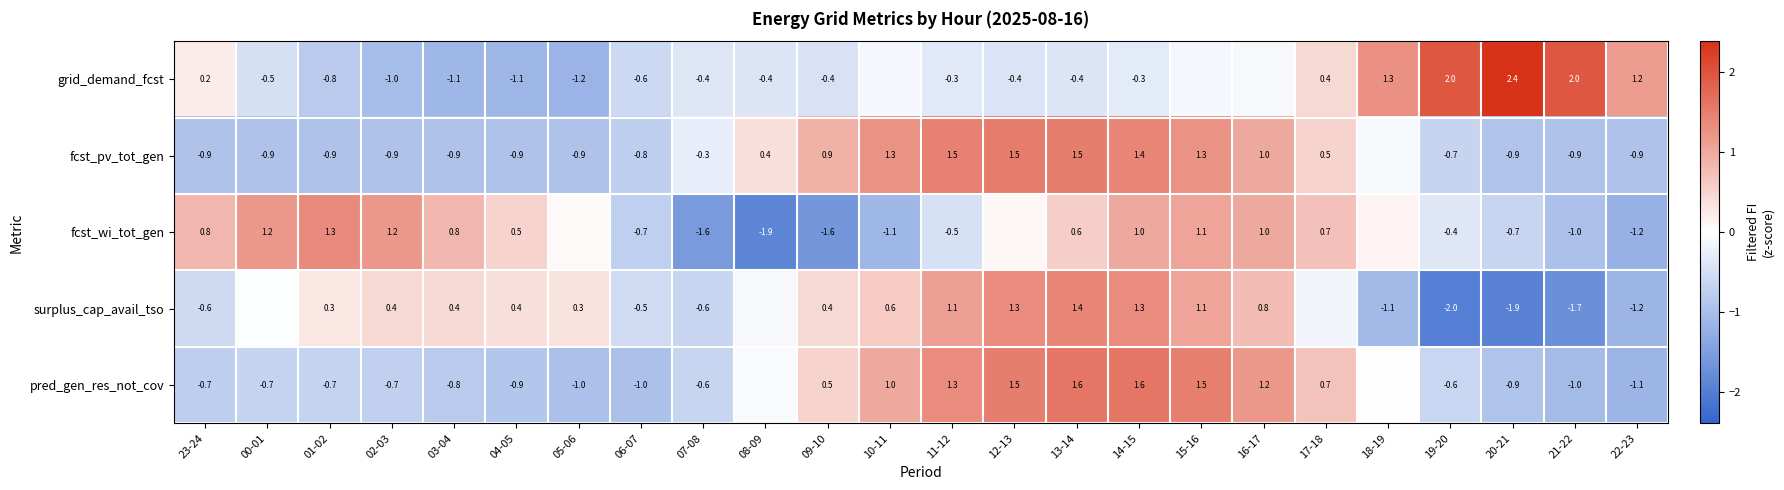

The surplus_cap_avail_tso series shows 0.3 at 01-02. True or false?

True